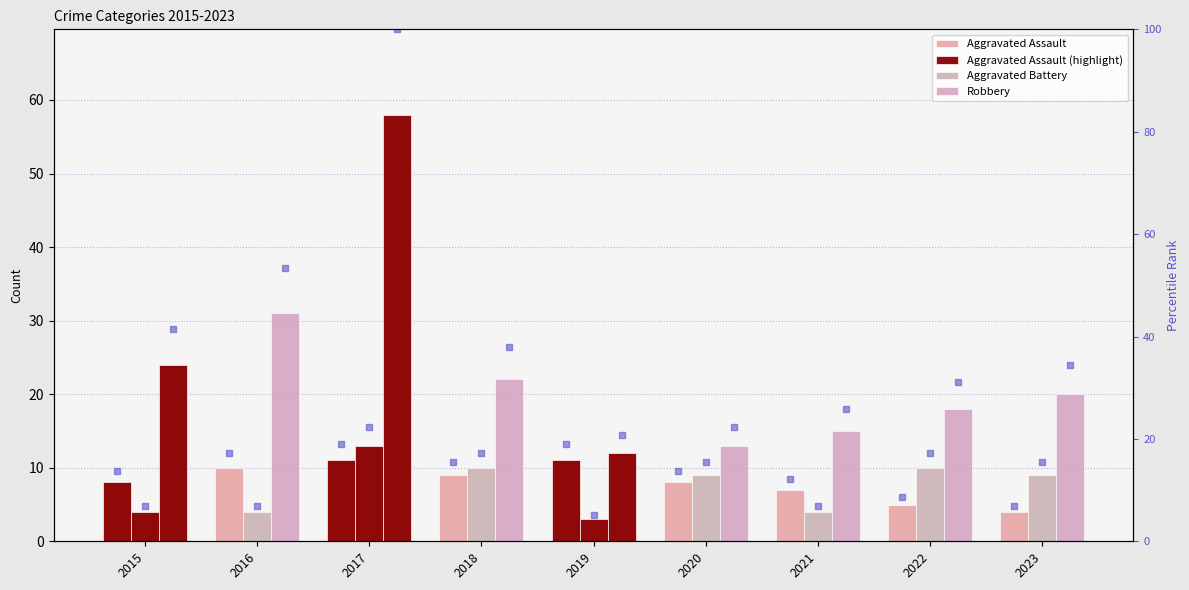

Rank the categories by Aggravated Battery value from highest to lowest.

2017, 2018, 2022, 2020, 2023, 2015, 2016, 2021, 2019